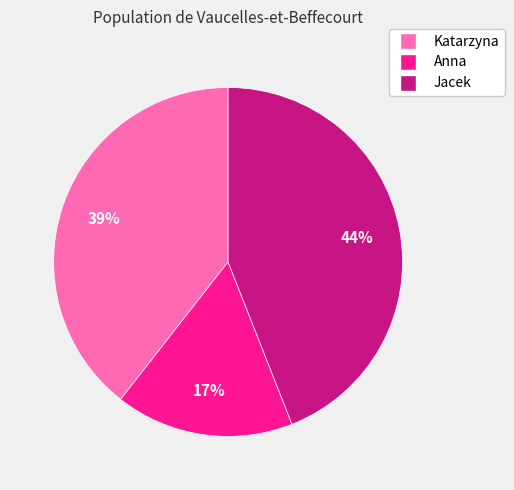

Which category has the biggest portion of the pie?

Jacek